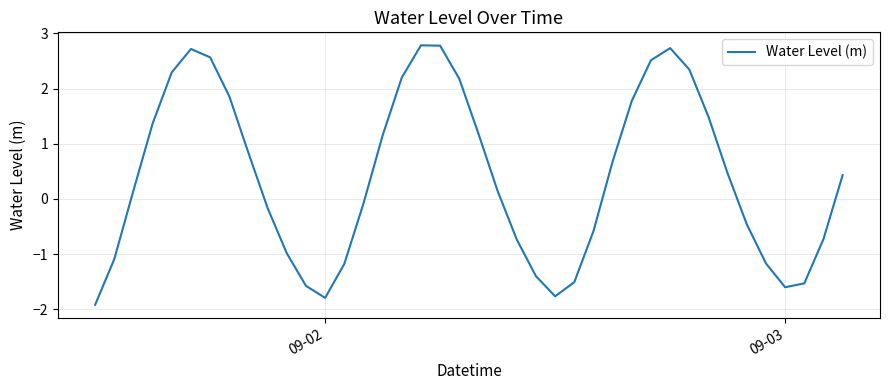

How many values are below zero?

18